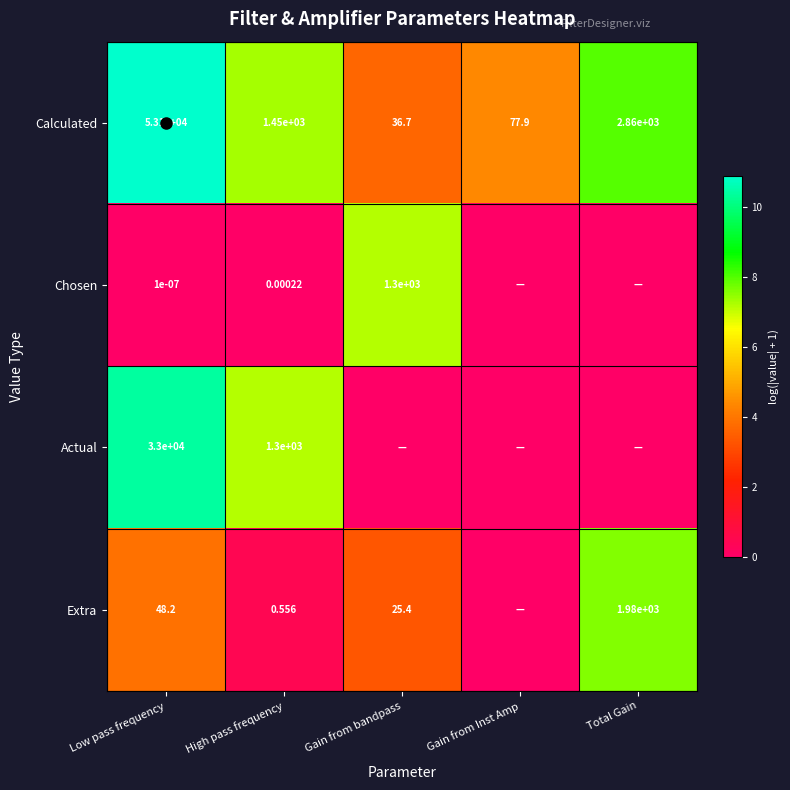

Which has a higher value, Low pass frequency or High pass frequency?

Low pass frequency